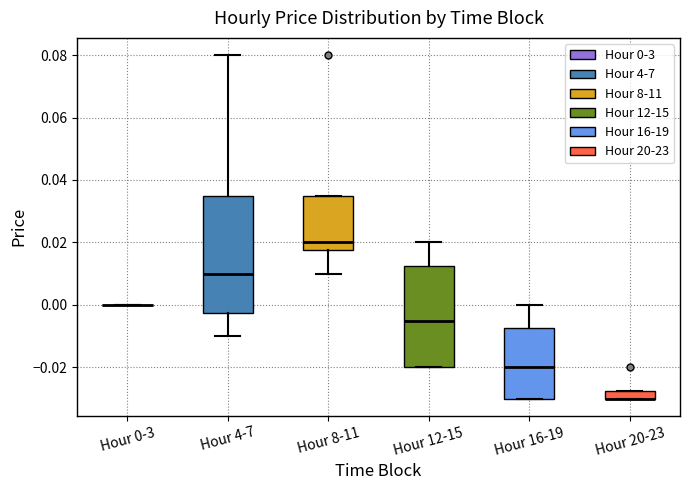

Where is the upper edge of the box for Hour 20-23 on the y-axis? The values are not printed on the chart, so give them approximately, as read against the axis.

-0.028